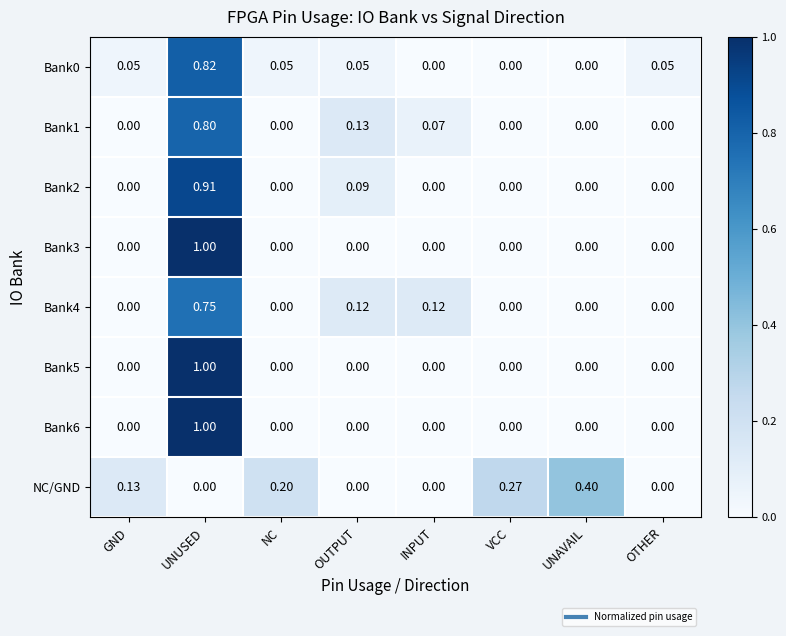

What is the total value across all series at UNAVAIL?

0.4